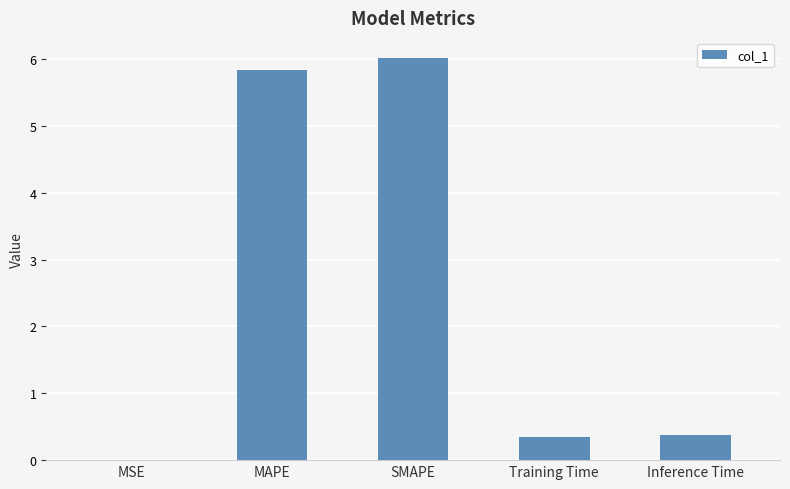

True or false: the data shows 3.1 at MAPE.

False